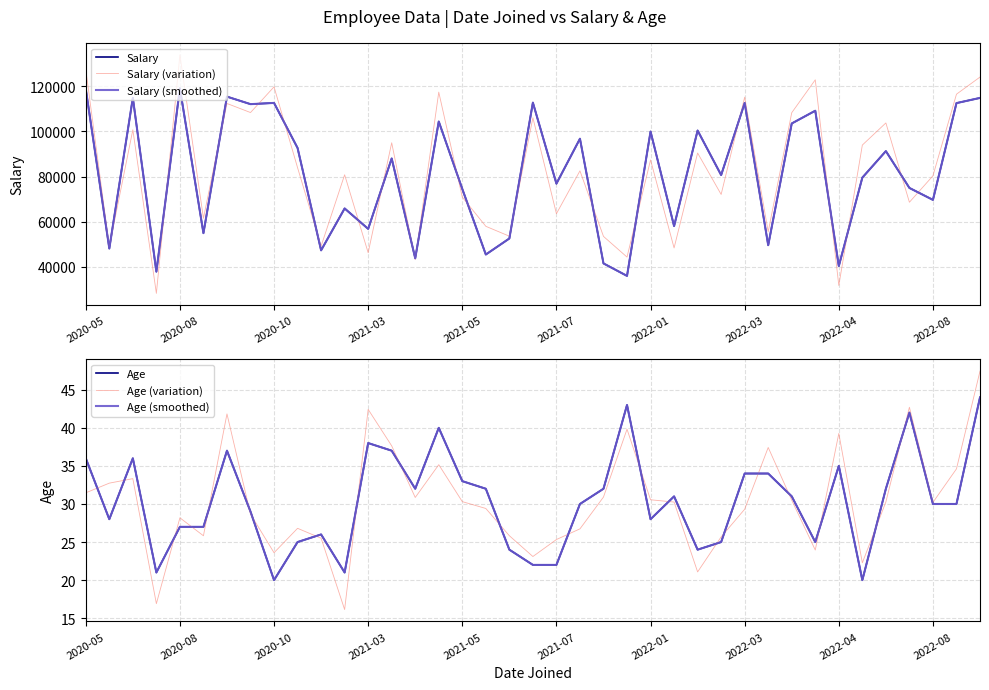

What is the approximate value of Salary (variation) at 25?

48411.0